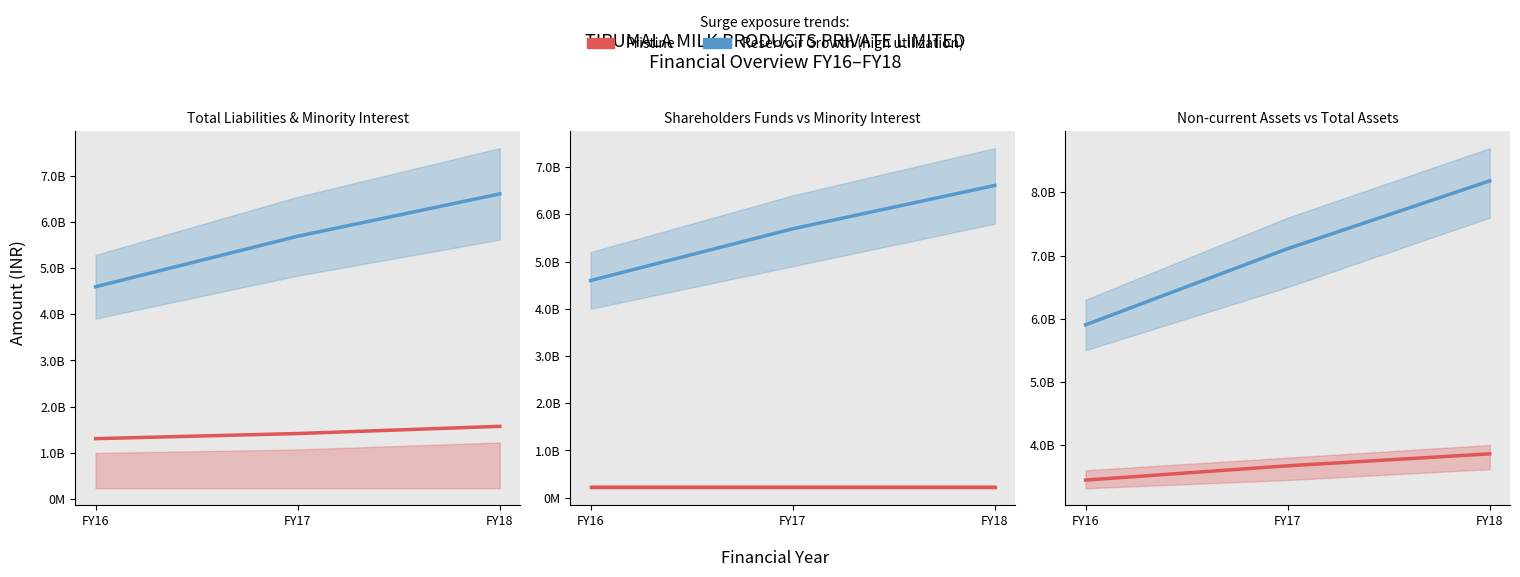

Which label corresponds to the largest value in the chart?

FY18